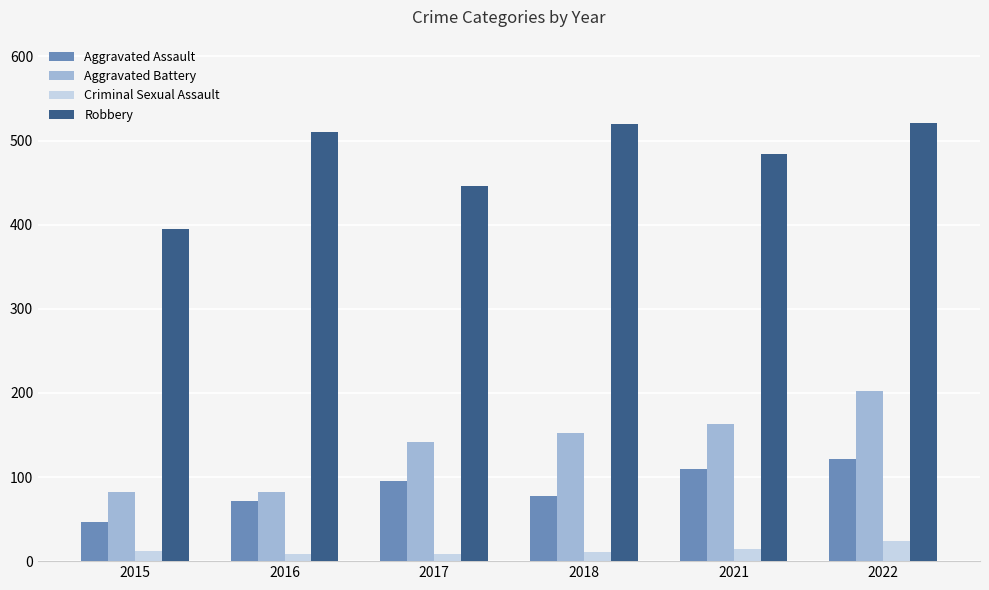

How many values in the Robbery series are below 510?

3